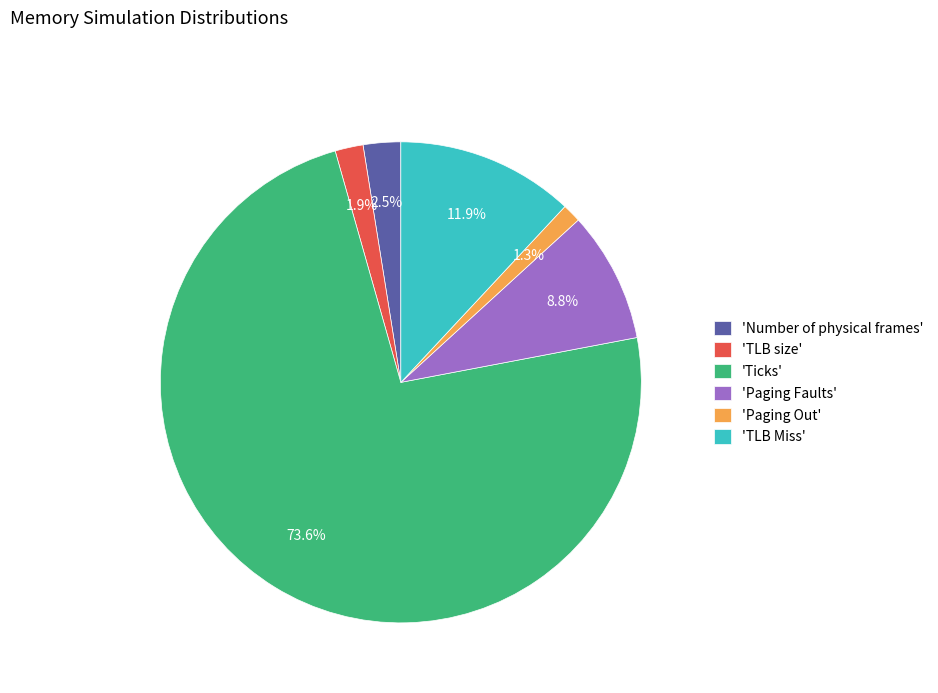

Combined, what portion of the pie is 'Paging Faults' and 'Ticks'?

82.4%